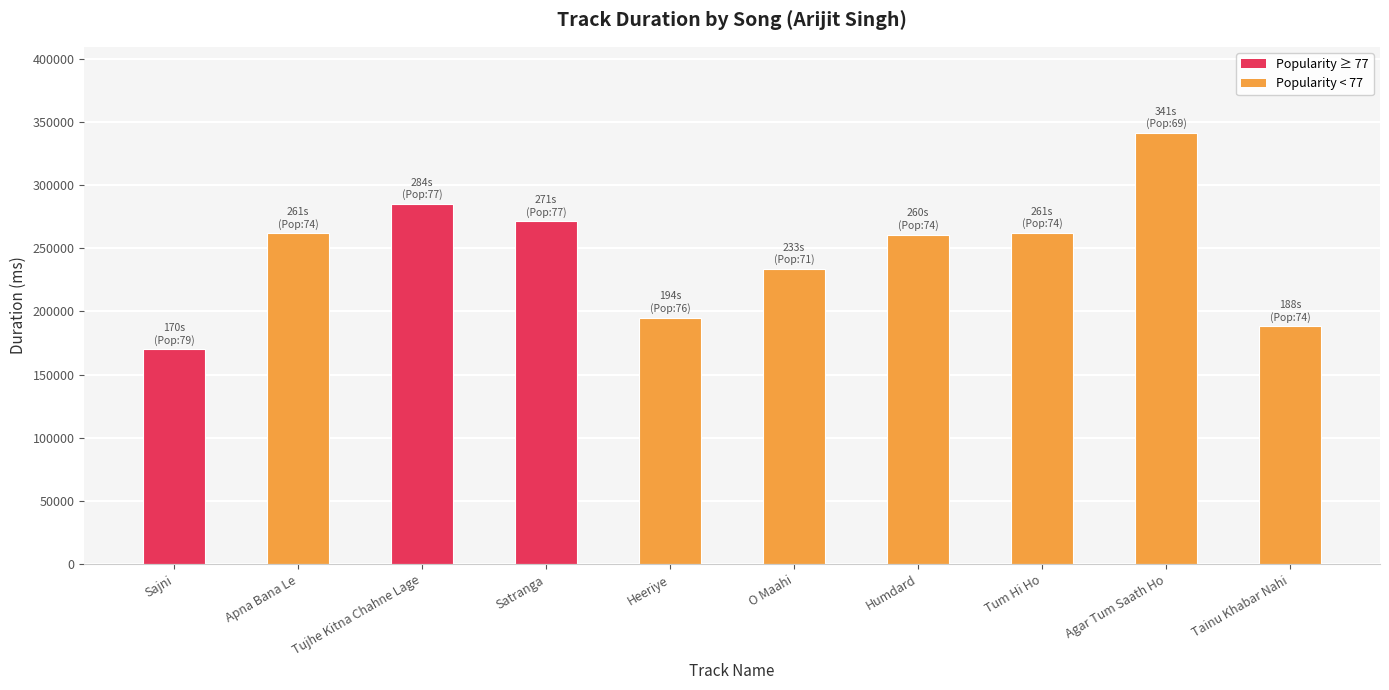

Count the number of categories in the chart.

10